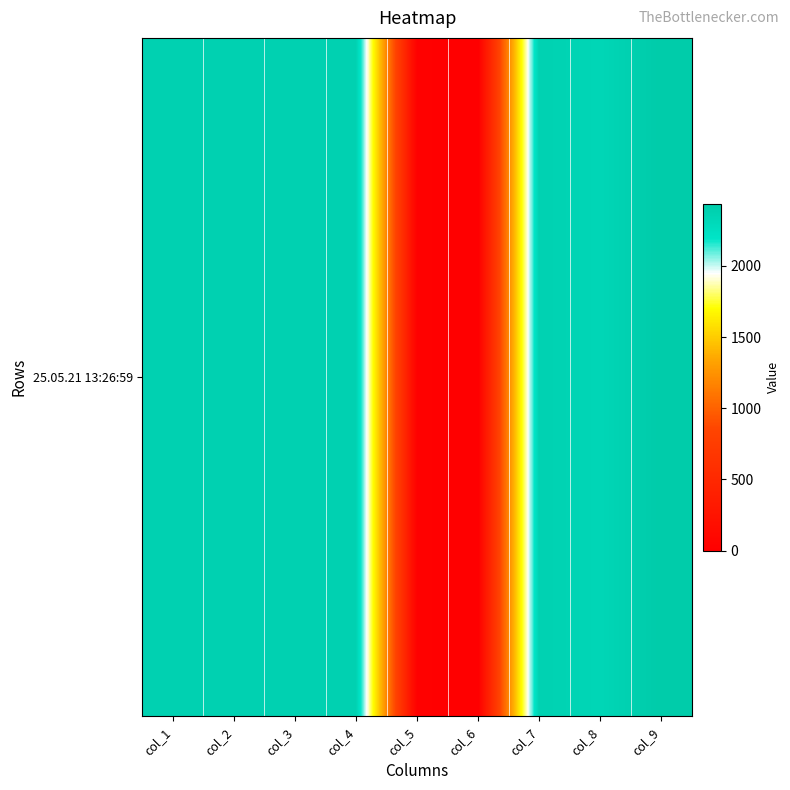

Rank the categories by value from lowest to highest.

col_6, col_5, col_8, col_1, col_2, col_3, col_4, col_7, col_9